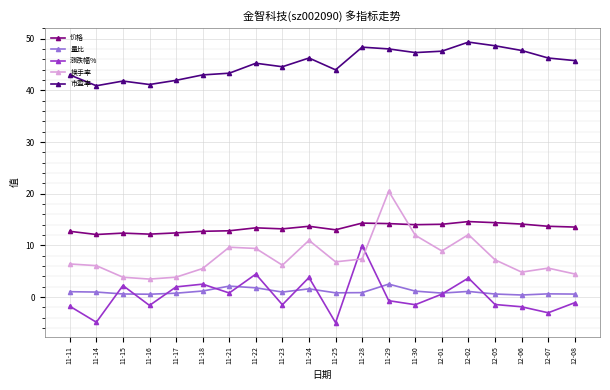

The value of 涨跌幅% at 12-05 is -1.4. True or false?

True